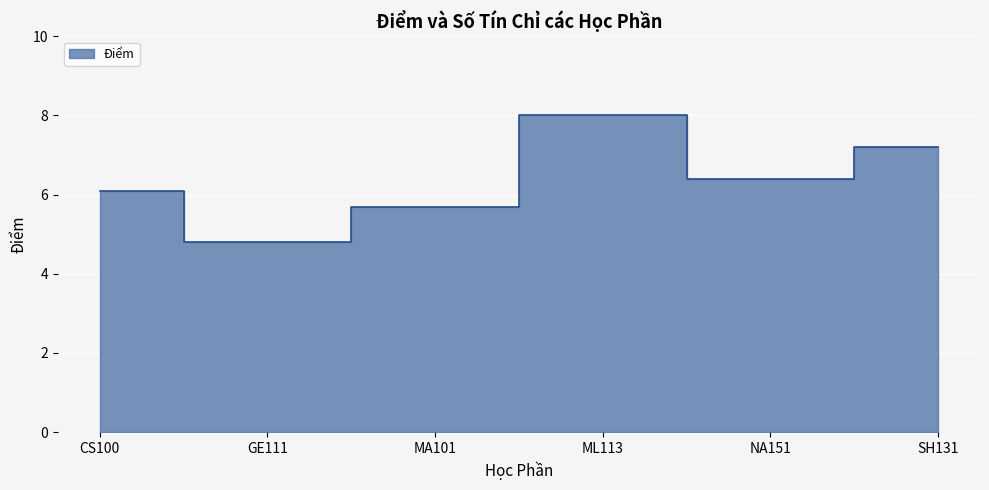

At which category does the data reach its first local peak?

ML113